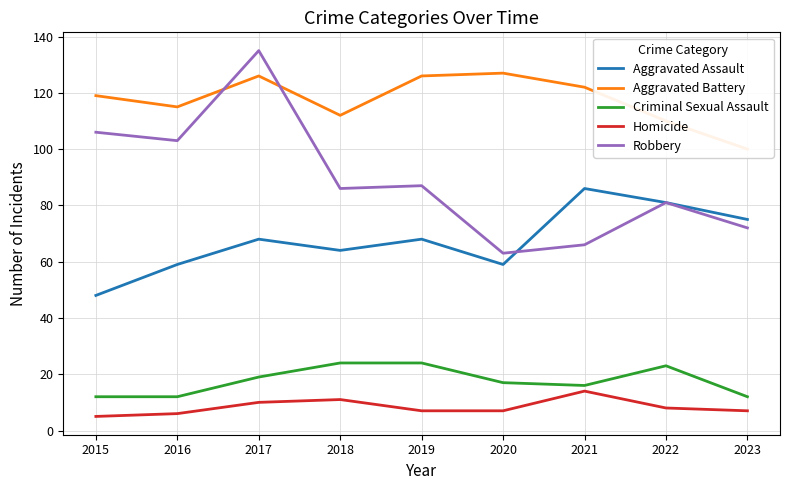

Which category has the lowest value in the Aggravated Battery series?

2023